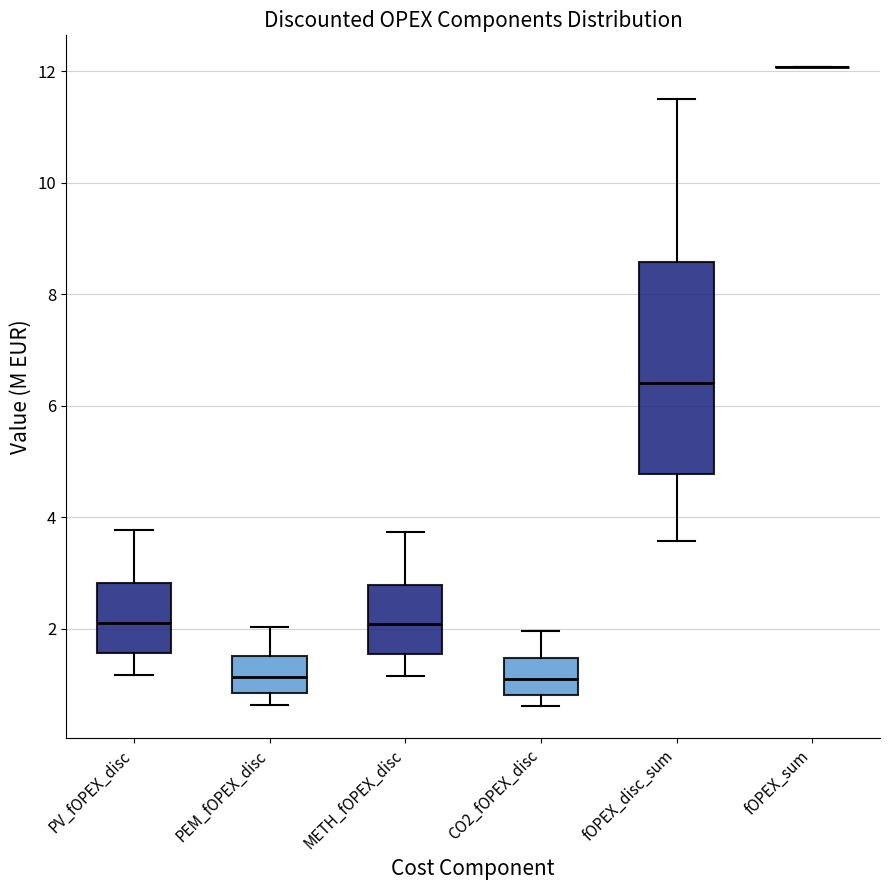

Reading left to right, read every box against the y-axis: the position of its median line, the range the box covers, and the ends of its whiskers. The values are not printed on the chart, so give them approximately, as read against the axis.

PV_fOPEX_disc: median 2.0, box 1.6 to 2.8, whiskers 1.2 to 3.8
PEM_fOPEX_disc: median 1.2, box 0.8 to 1.6, whiskers 0.6 to 2.0
METH_fOPEX_disc: median 2.0, box 1.6 to 2.8, whiskers 1.2 to 3.8
CO2_fOPEX_disc: median 1.0, box 0.8 to 1.4, whiskers 0.6 to 2.0
fOPEX_disc_sum: median 6.4, box 4.8 to 8.6, whiskers 3.6 to 11.4
fOPEX_sum: box collapsed to a line at 12.0, whiskers 12.0 to 12.0